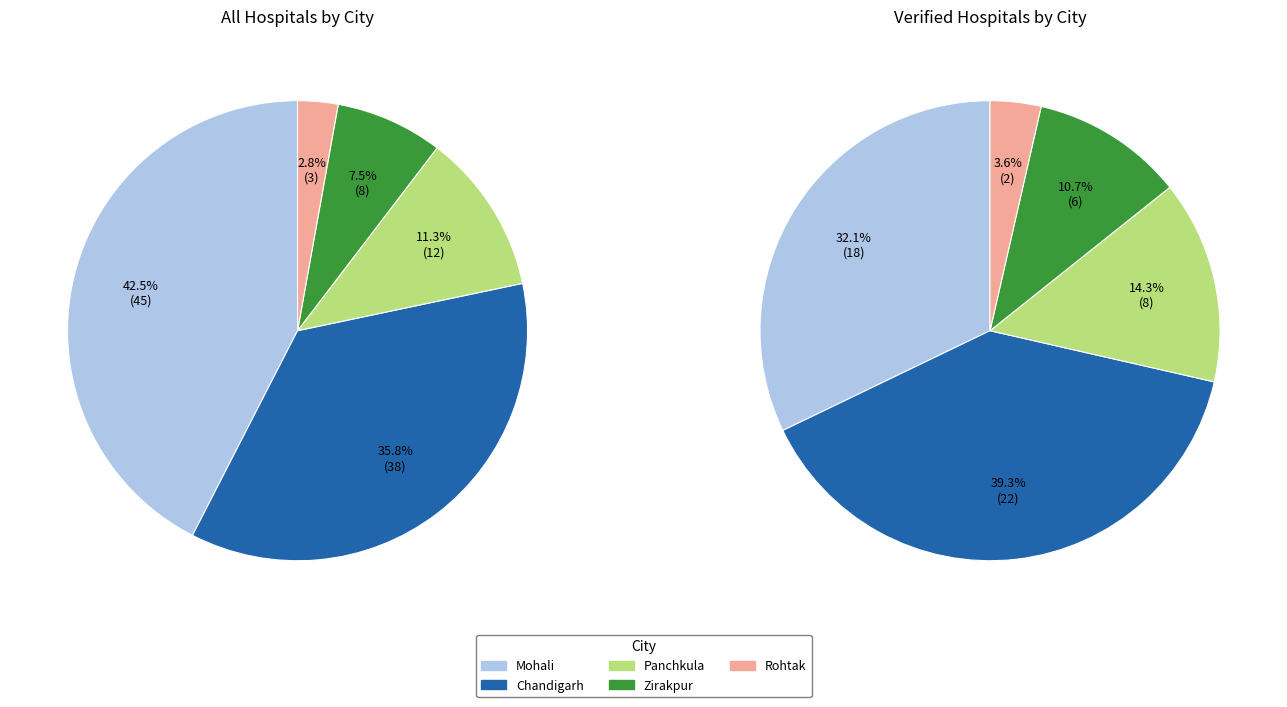

Is it true that Chandigarh is 36% of the pie?

True